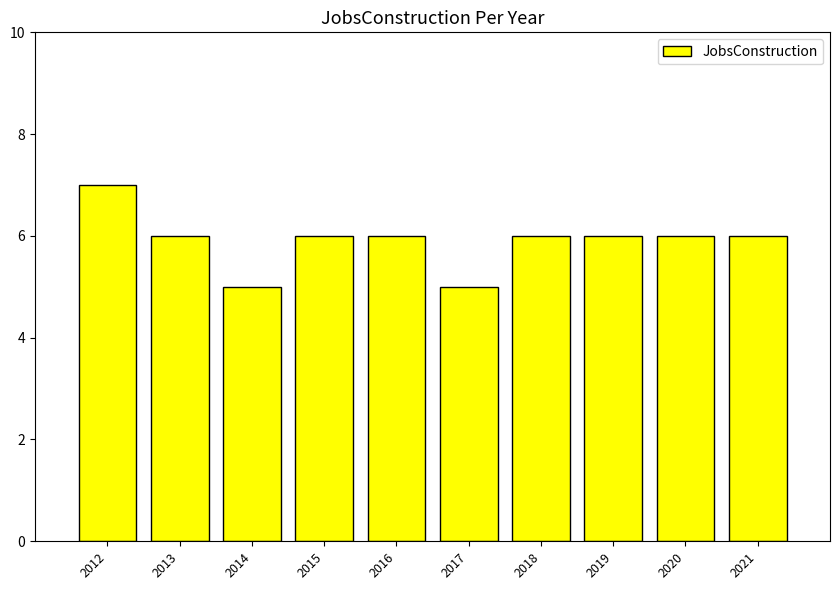

Does the chart contain any negative values?

No